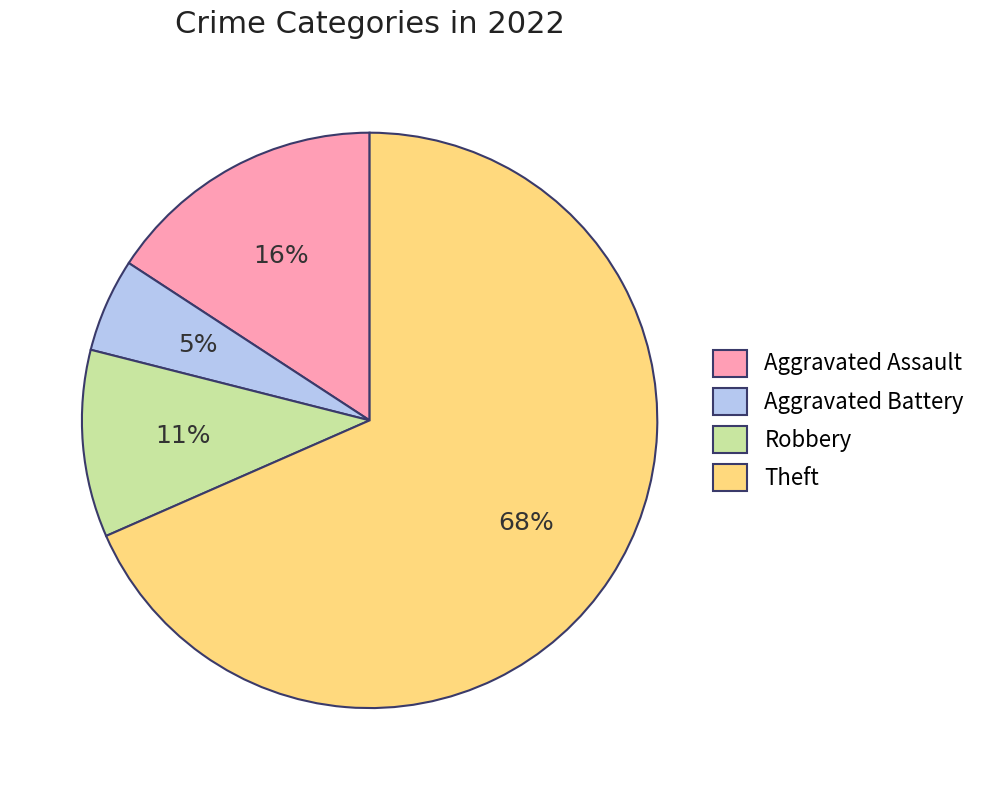

True or false: Robbery accounts for 16% of the total.

False